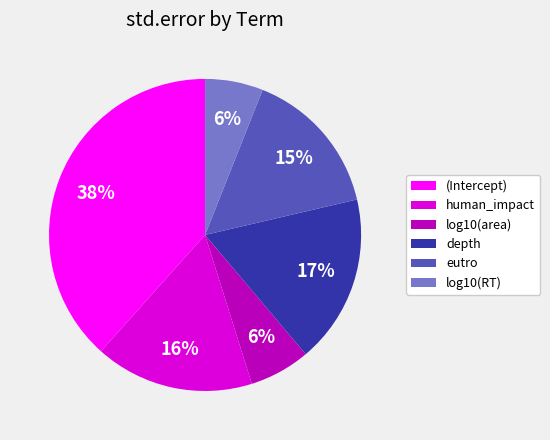

The (Intercept) slice represents 38% of the pie. True or false?

True